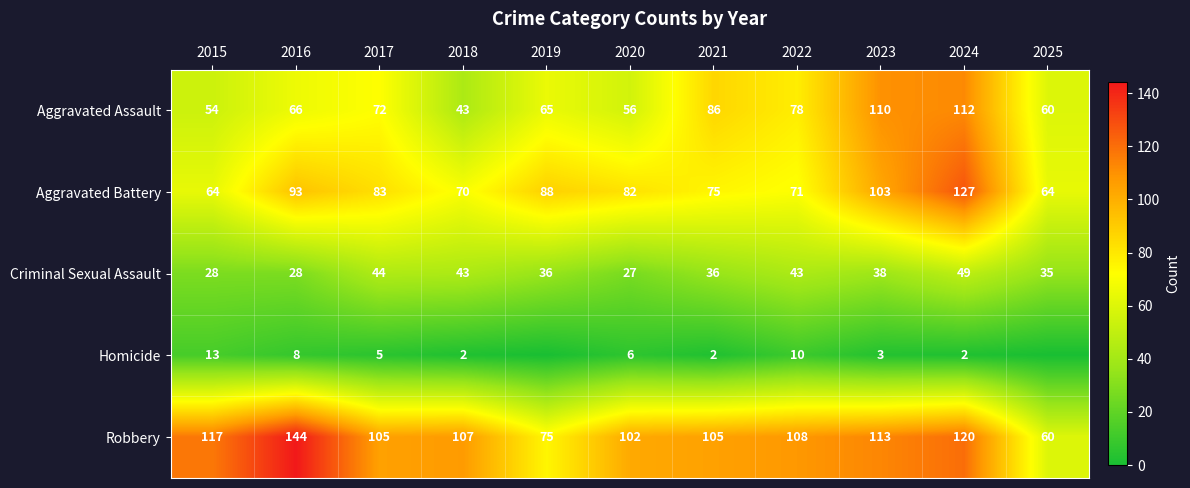

At how many categories does at least one series exceed 27?

11